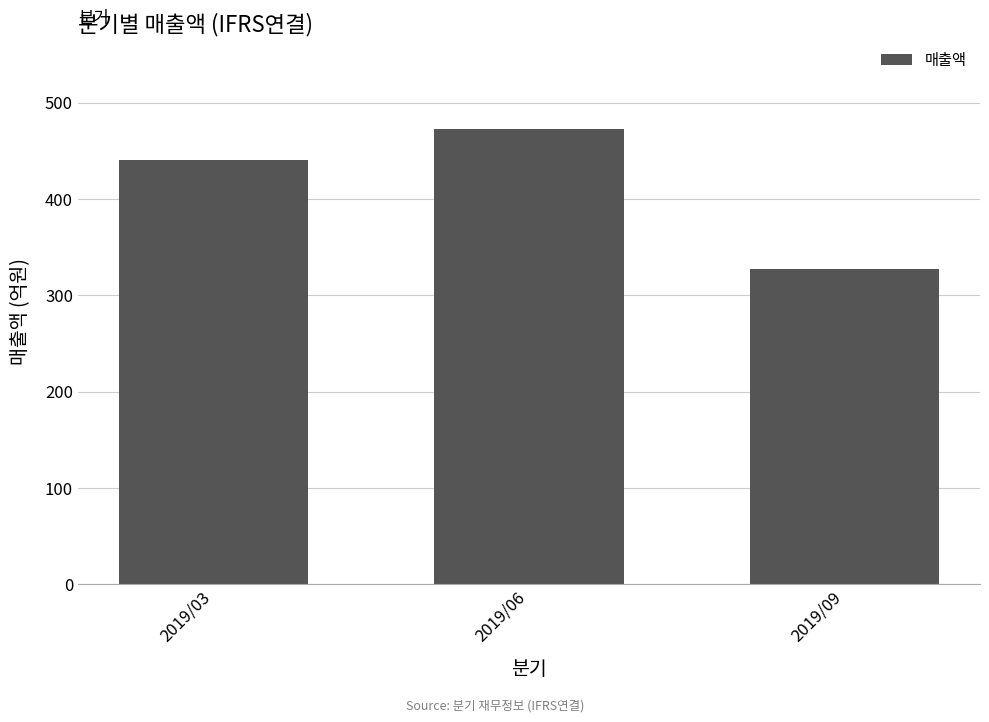

Read the value at 2019/09, to the nearest 50.

350